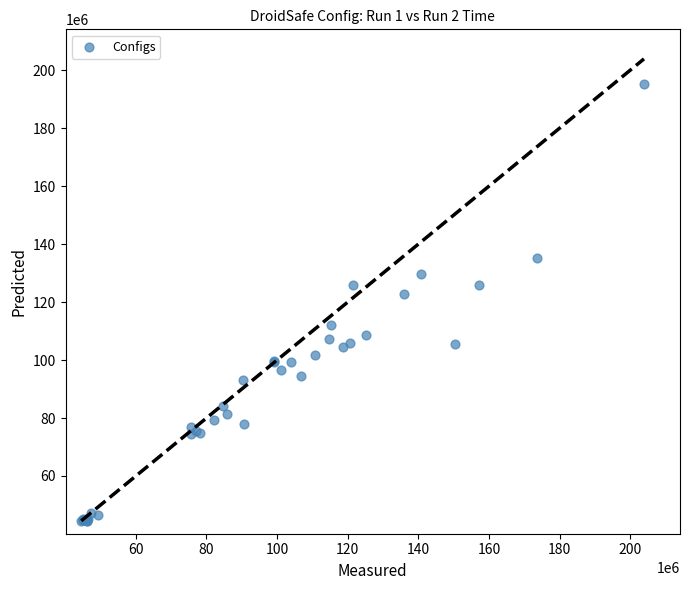

What Y value in the scatter plot is closest to 119976416?

122714018.9